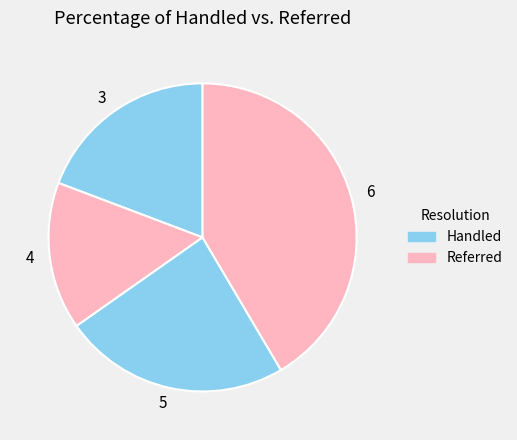

Does 6 account for over 50% of the chart?

No